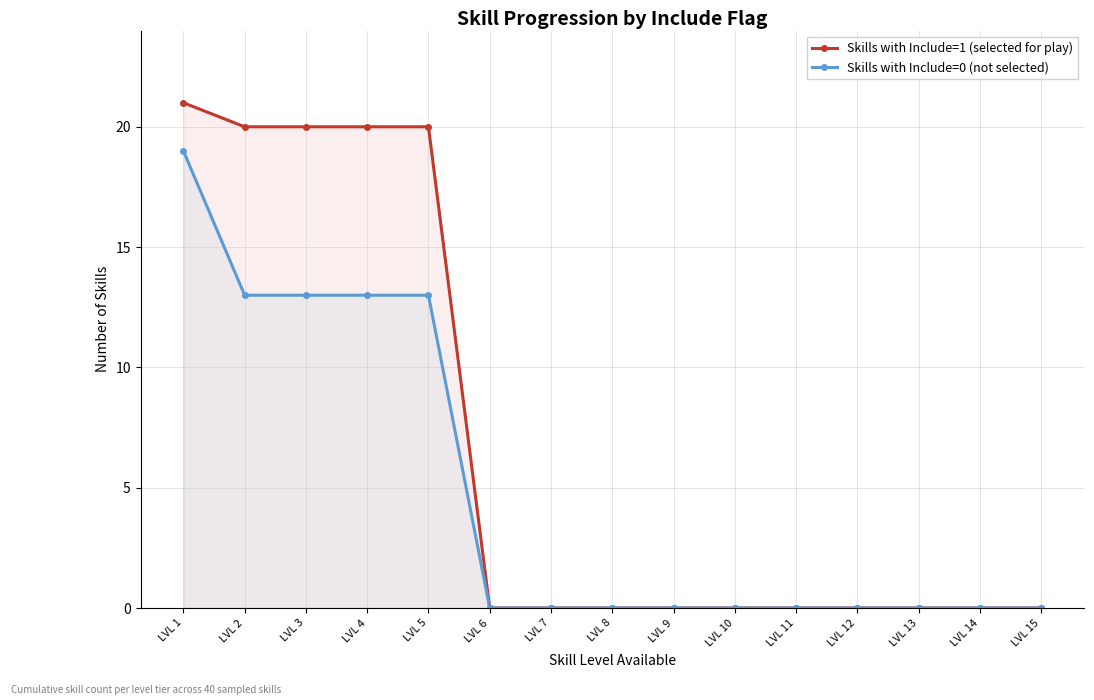

Rank the categories by Skills with Include=1 (selected for play) value from highest to lowest.

LVL 1, LVL 2, LVL 3, LVL 4, LVL 5, LVL 6, LVL 7, LVL 8, LVL 9, LVL 10, LVL 11, LVL 12, LVL 13, LVL 14, LVL 15